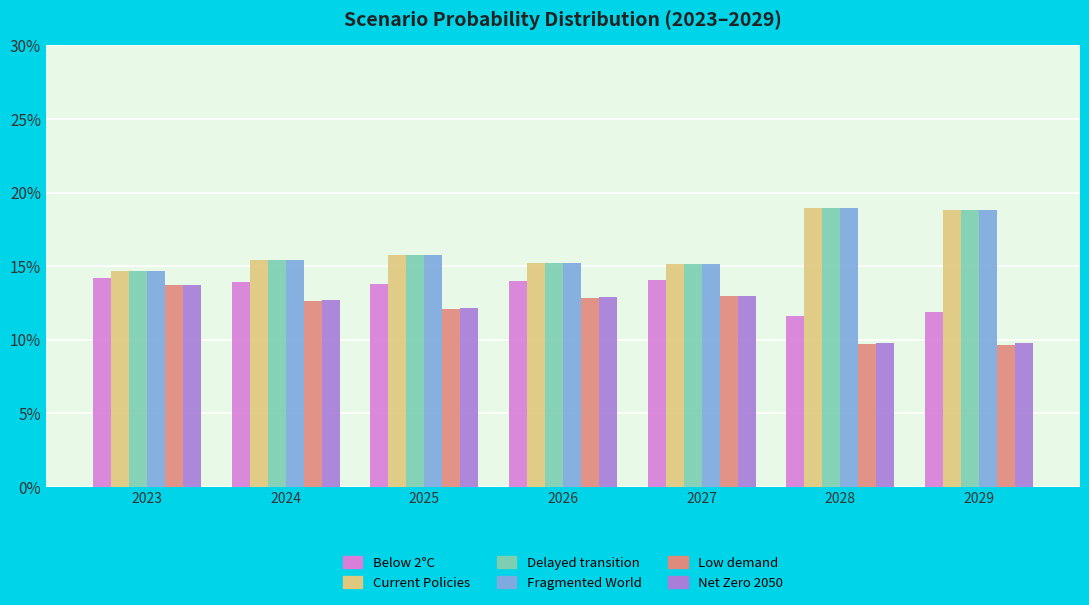

Reading right to left, list all the values displayed in this chart.

Below 2°C: 0.1	0.1	0.1	0.1	0.1	0.1	0.1
Current Policies: 0.2	0.2	0.2	0.2	0.2	0.2	0.1
Delayed transition: 0.2	0.2	0.2	0.2	0.2	0.2	0.1
Fragmented World: 0.2	0.2	0.2	0.2	0.2	0.2	0.1
Low demand: 0.1	0.1	0.1	0.1	0.1	0.1	0.1
Net Zero 2050: 0.1	0.1	0.1	0.1	0.1	0.1	0.1